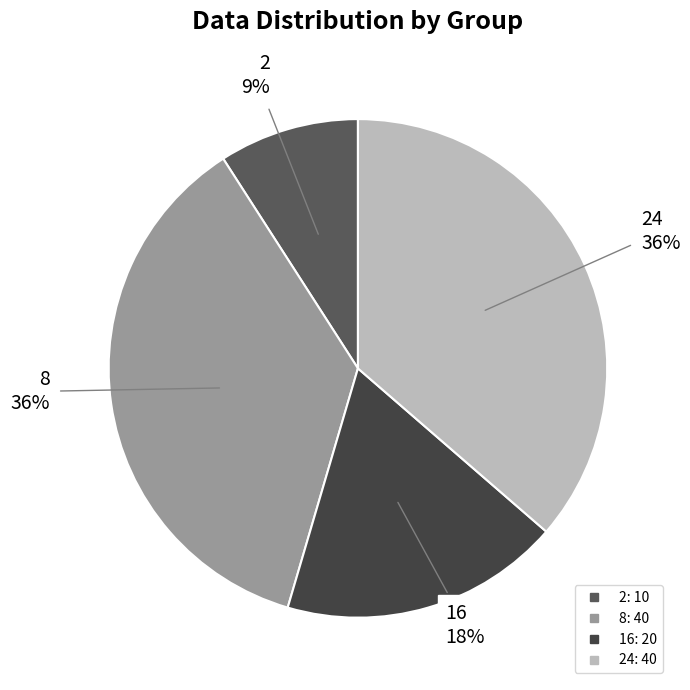

How many slices are in this pie chart?

4